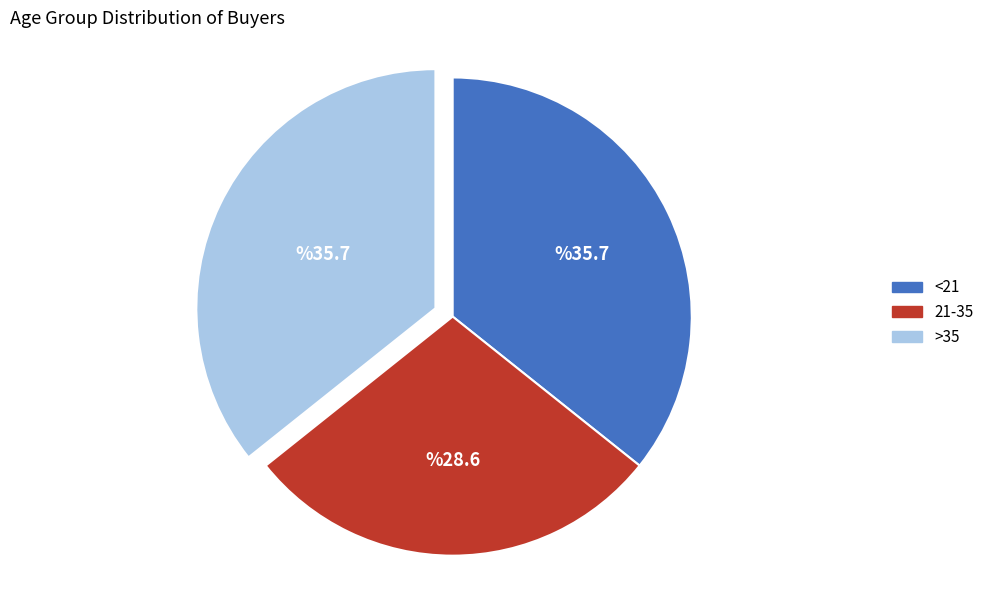

Combined, do >35 and <21 account for over 50%?

Yes